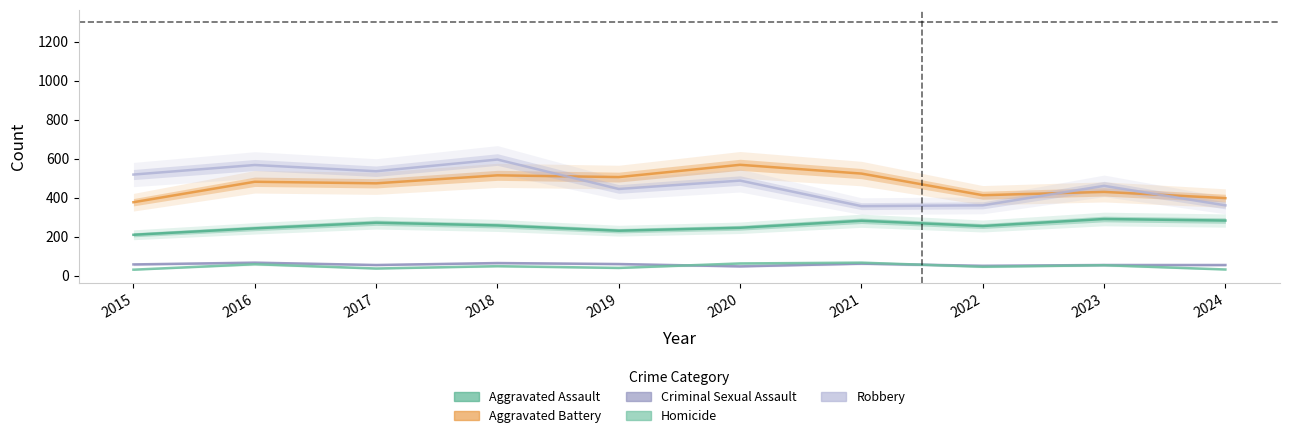

True or false: Criminal Sexual Assault and Robbery cross at least once.

False